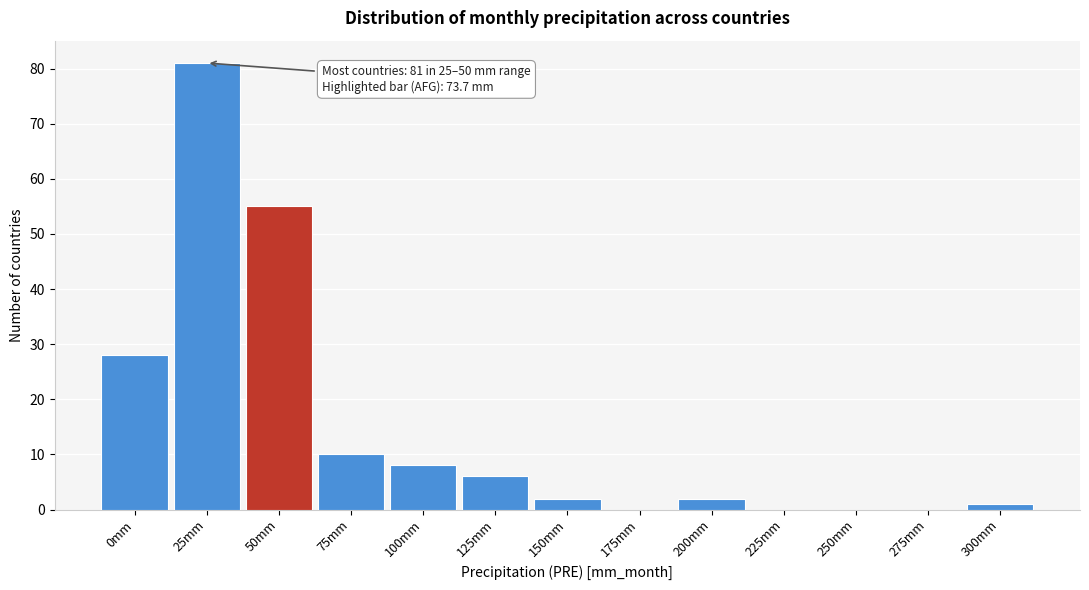

Reading left to right, transcribe all the data shown in this chart.

0mm=28	25mm=81	50mm=55	75mm=10	100mm=8	125mm=6	150mm=2	175mm=0	200mm=2	225mm=0	250mm=0	275mm=0	300mm=1